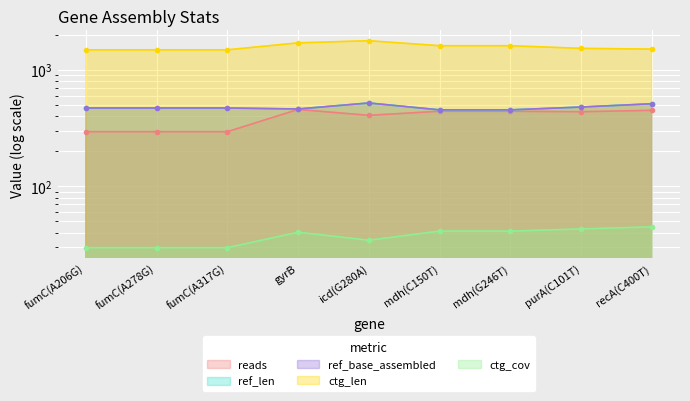

True or false: reads and ctg_len cross at least once.

False